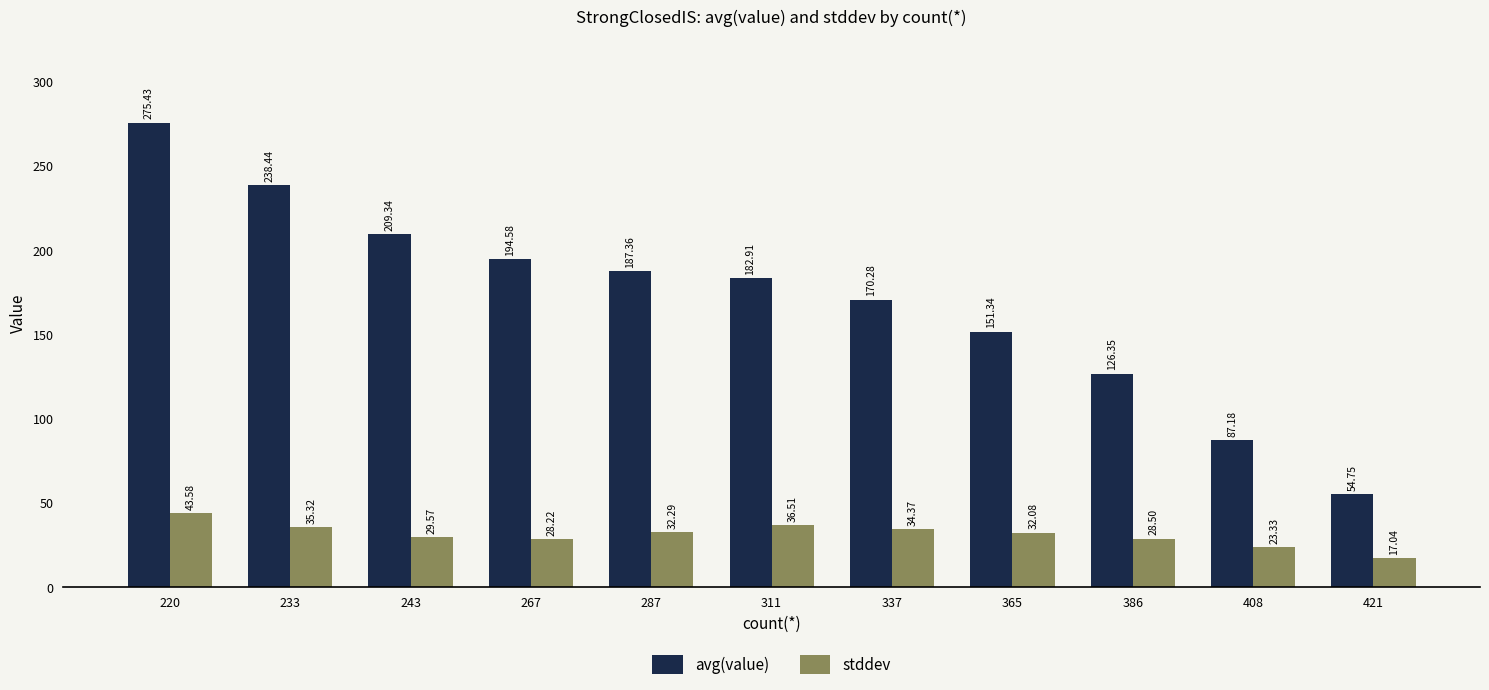

Is the value of avg(value) at 408 greater than the value of stddev at 386?

Yes